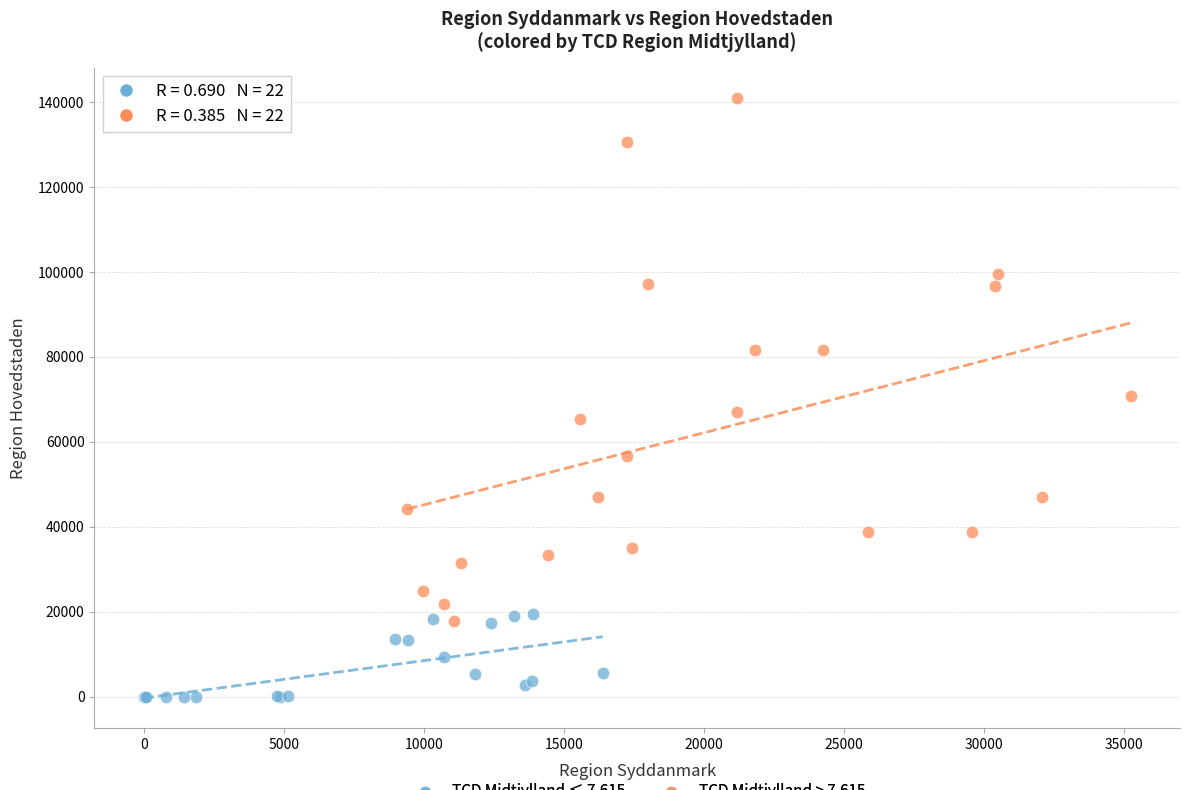

Which series reaches the minimum Y coordinate?

TCD Midtjylland ≤ 7,615